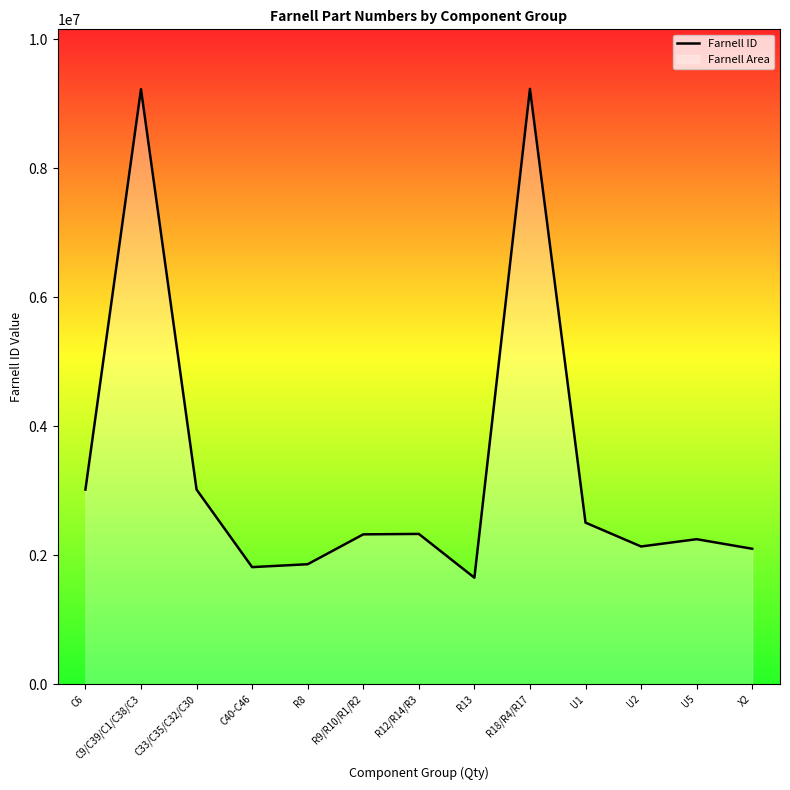

Reading right to left, list all the values displayed in this chart.

2101352	2249848	2136670	2506568	9232524	1652741	2331532	2324734	1861659	1816747	3019172	9227784	3019226